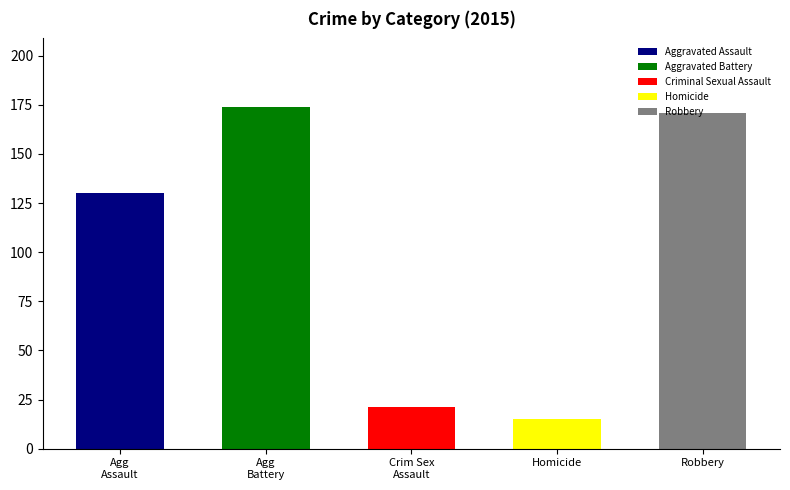

What is the greatest value displayed?

174